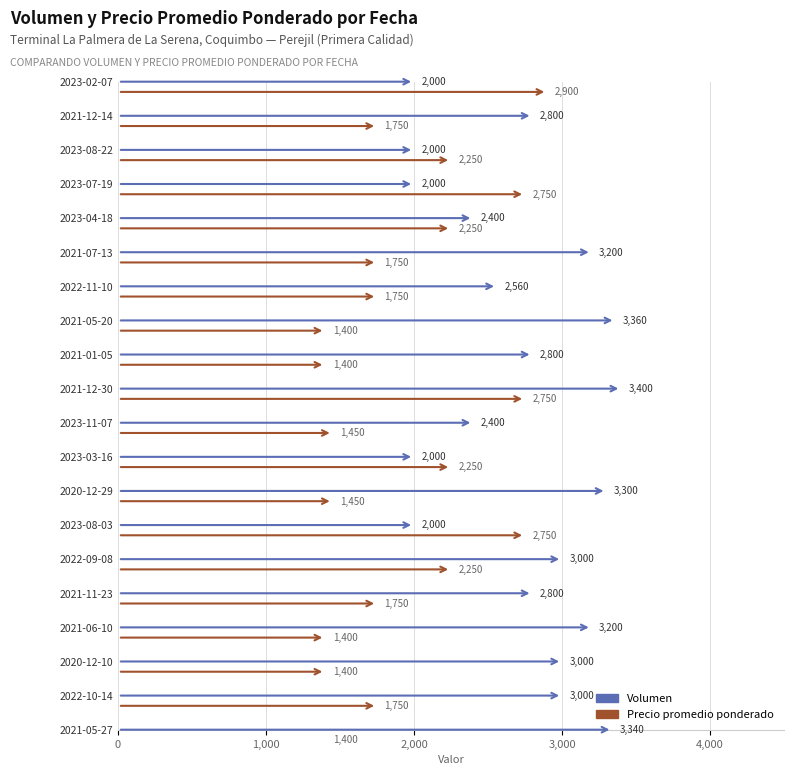

Rank the series by their maximum value, from lowest to highest.

Precio promedio ponderado, Volumen